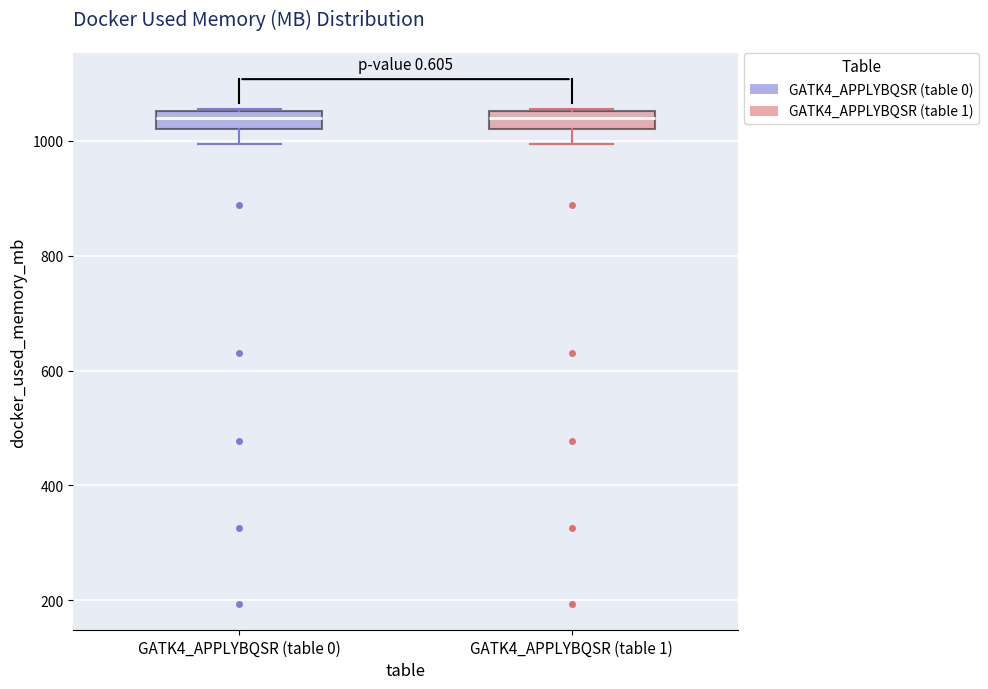

Reading left to right, transcribe this box plot: for each box, give where its median line is, the range the box spans, and where its two whiskers end, as read against the y-axis. The values are not printed on the chart, so give them approximately, as read against the axis.

GATK4_APPLYBQSR (table 0): median 1040, box 1020 to 1060, whiskers 1000 to 1060
GATK4_APPLYBQSR (table 1): median 1040, box 1020 to 1060, whiskers 1000 to 1060